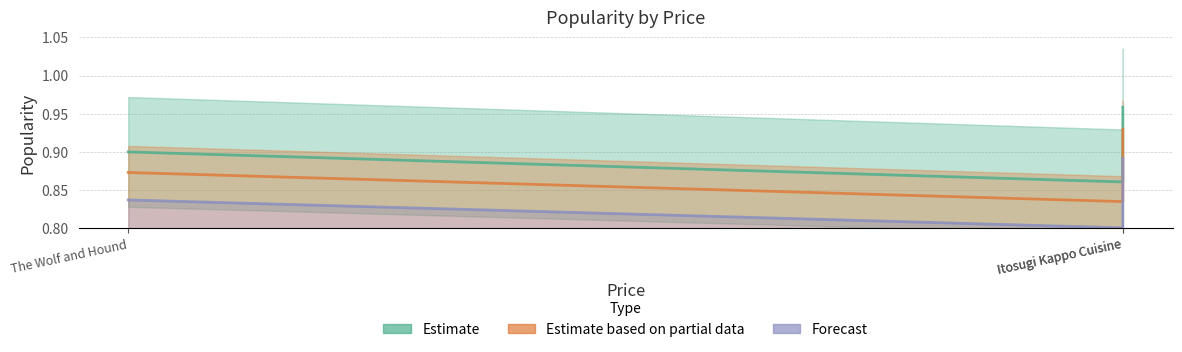

Which category has the highest value across all series?

Itosugi Kappo Cuisine